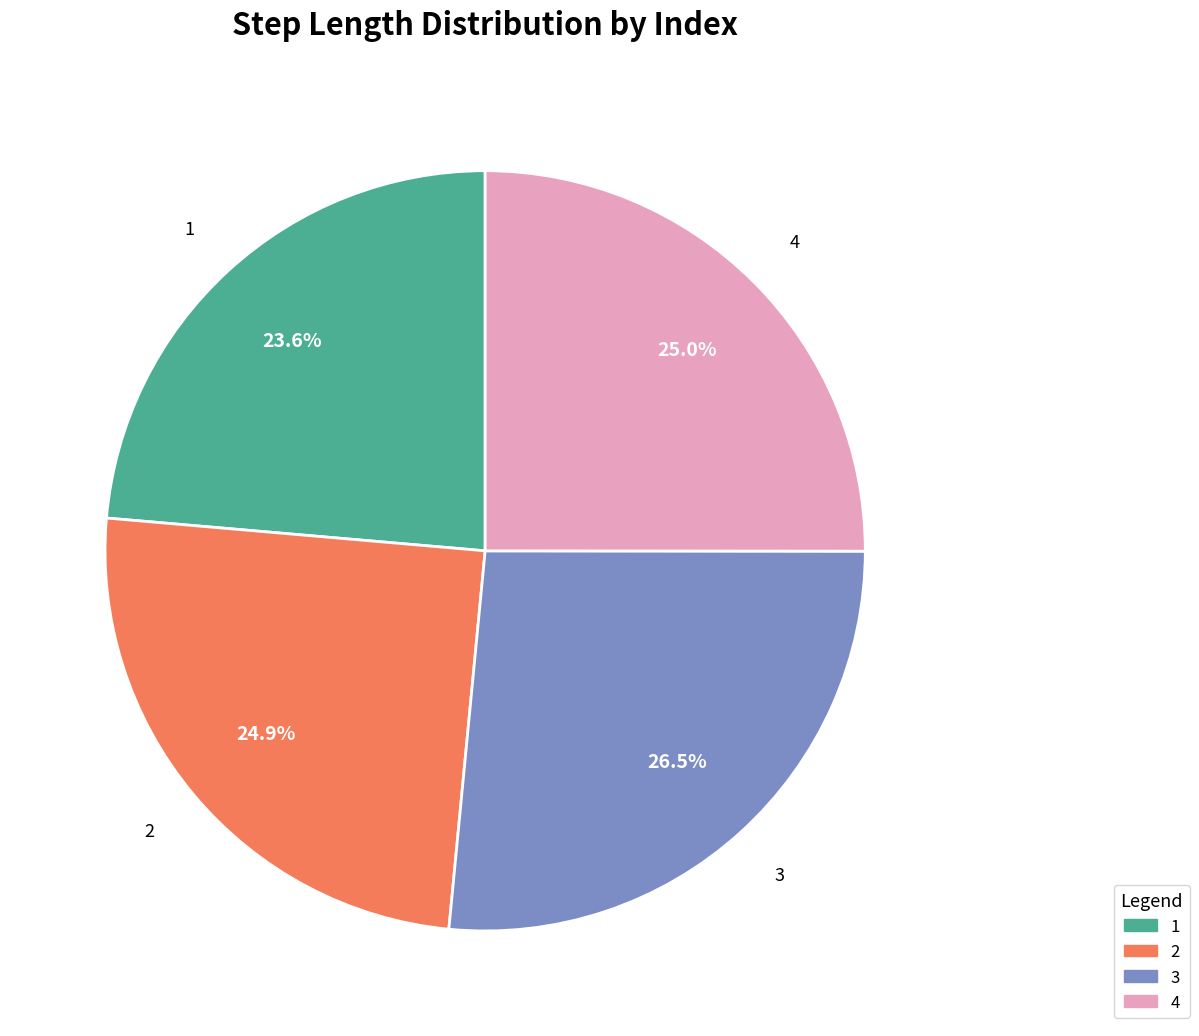

Is it true that 2 is 25% of the pie?

True